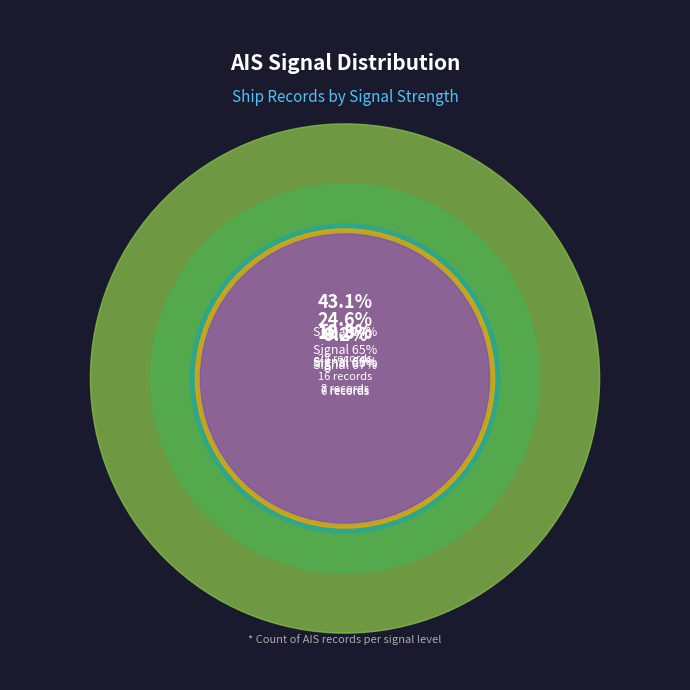

Rank the categories by value from lowest to highest.

67%, 63%, 66%, 65%, 64%